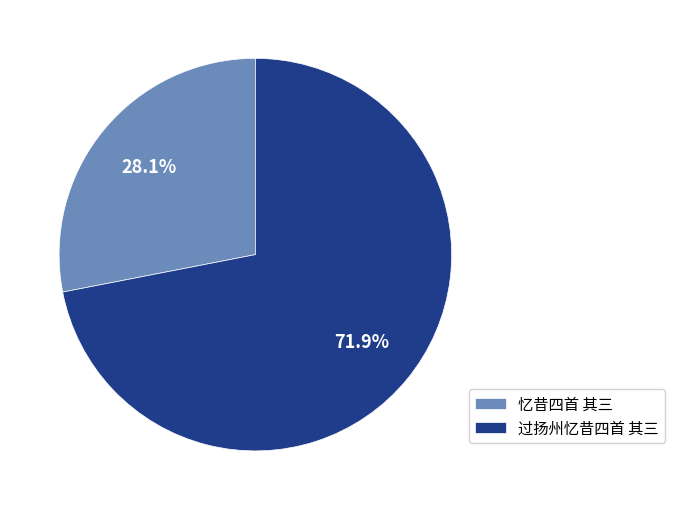

Which category has the biggest portion of the pie?

过扬州忆昔四首 其三